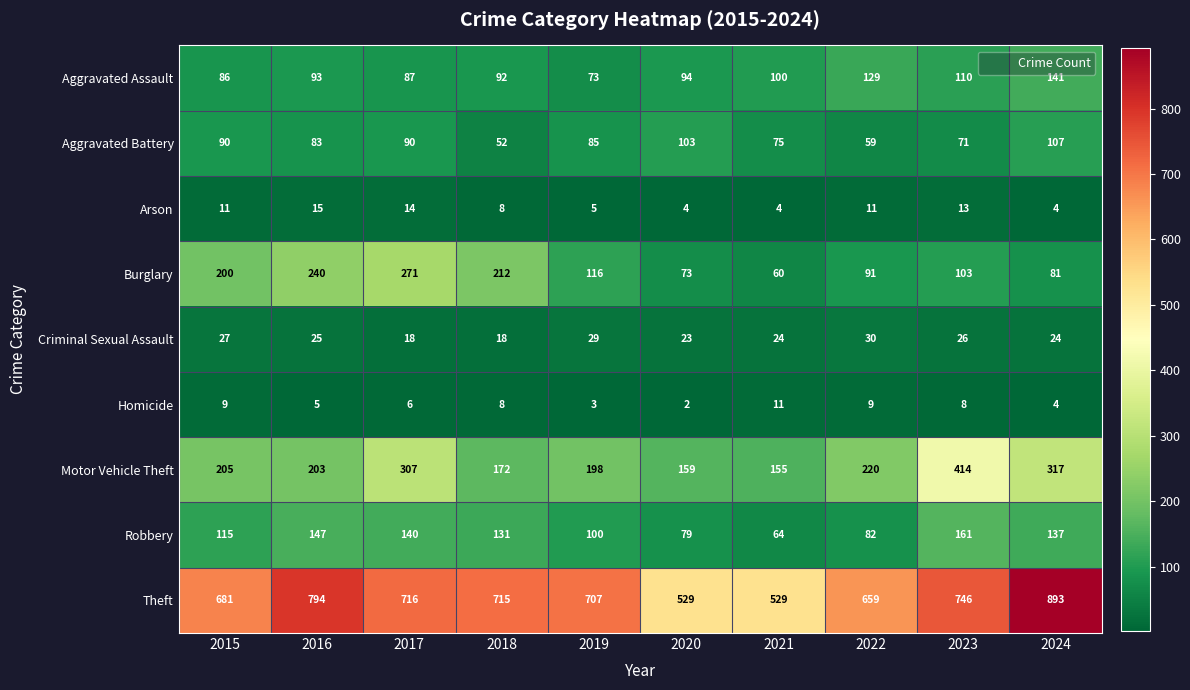

At which label does Criminal Sexual Assault reach its peak?

2022